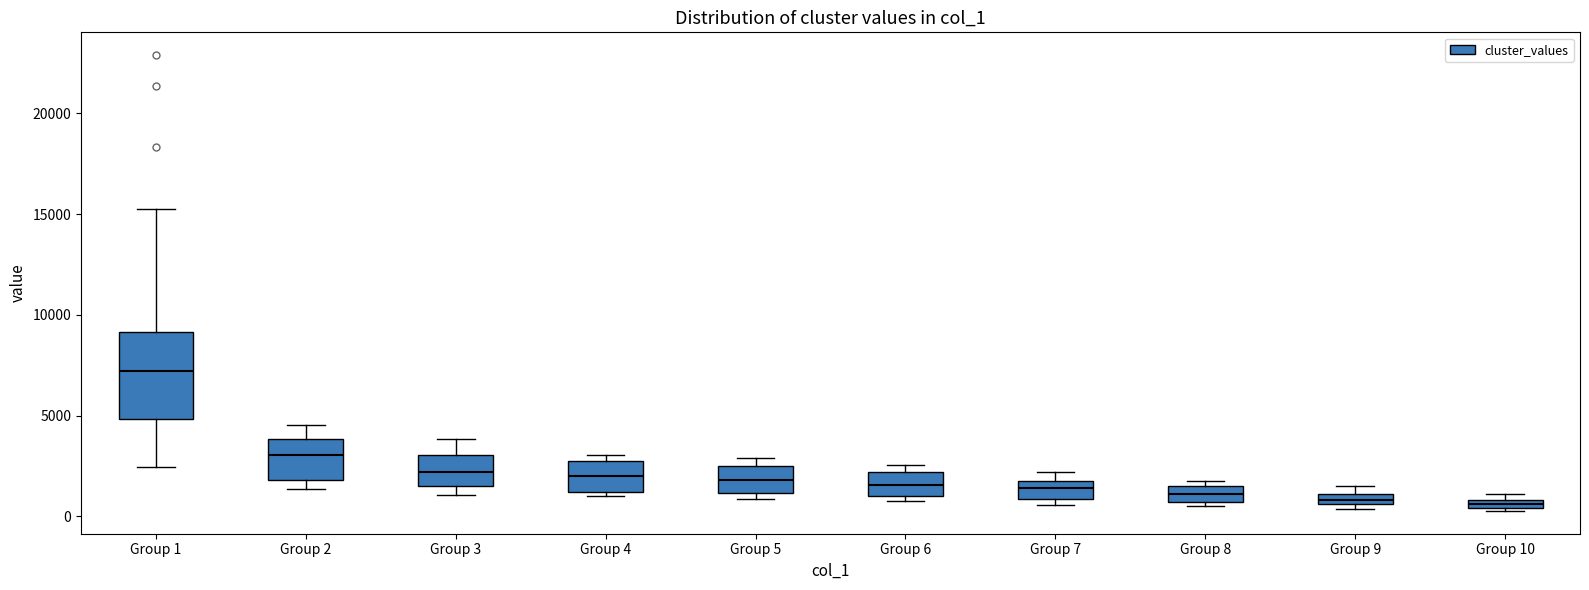

Where does the lower whisker of the box for Group 1 end on the y-axis? The values are not printed on the chart, so give them approximately, as read against the axis.

2500